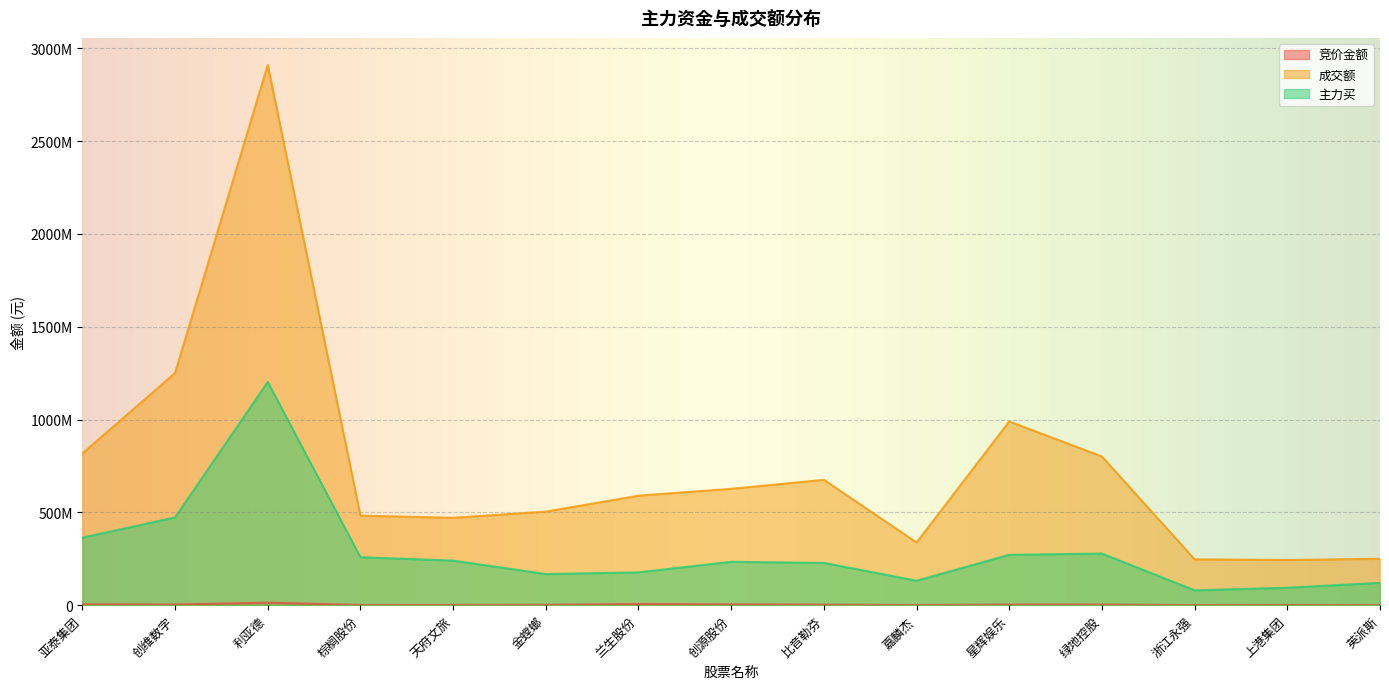

What is the highest value of the 成交额 series?

2910155005